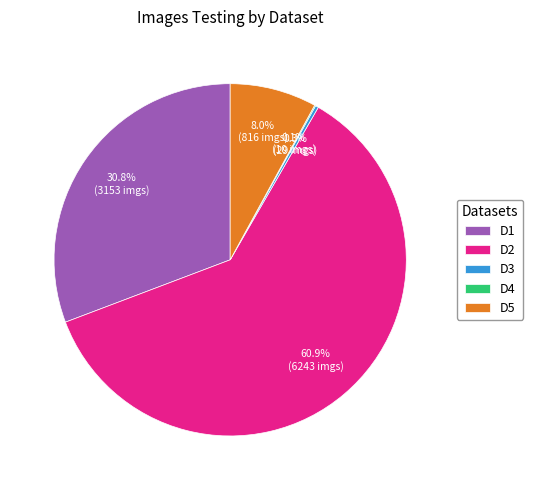

How much of the chart is everything except D5?

92.0%